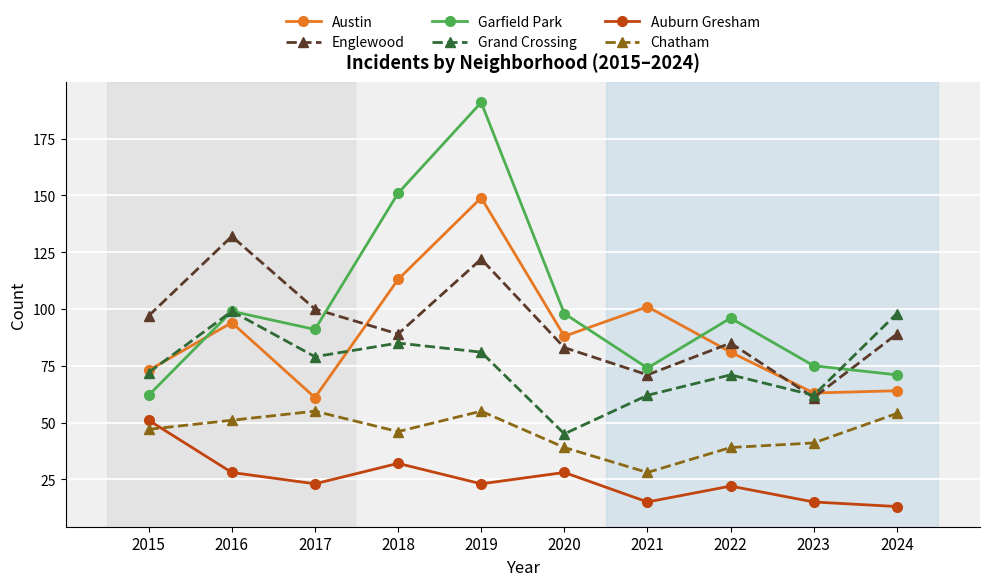

What is the spread (max minus min) of values at 2022?

74